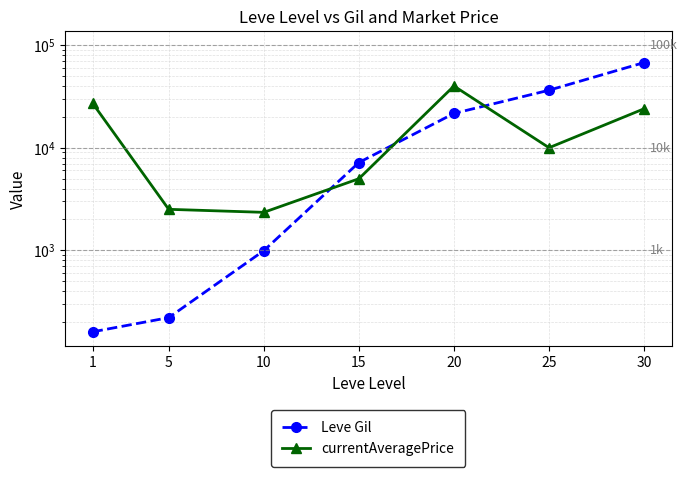

What is the spread (max minus min) of values at 25?

26390